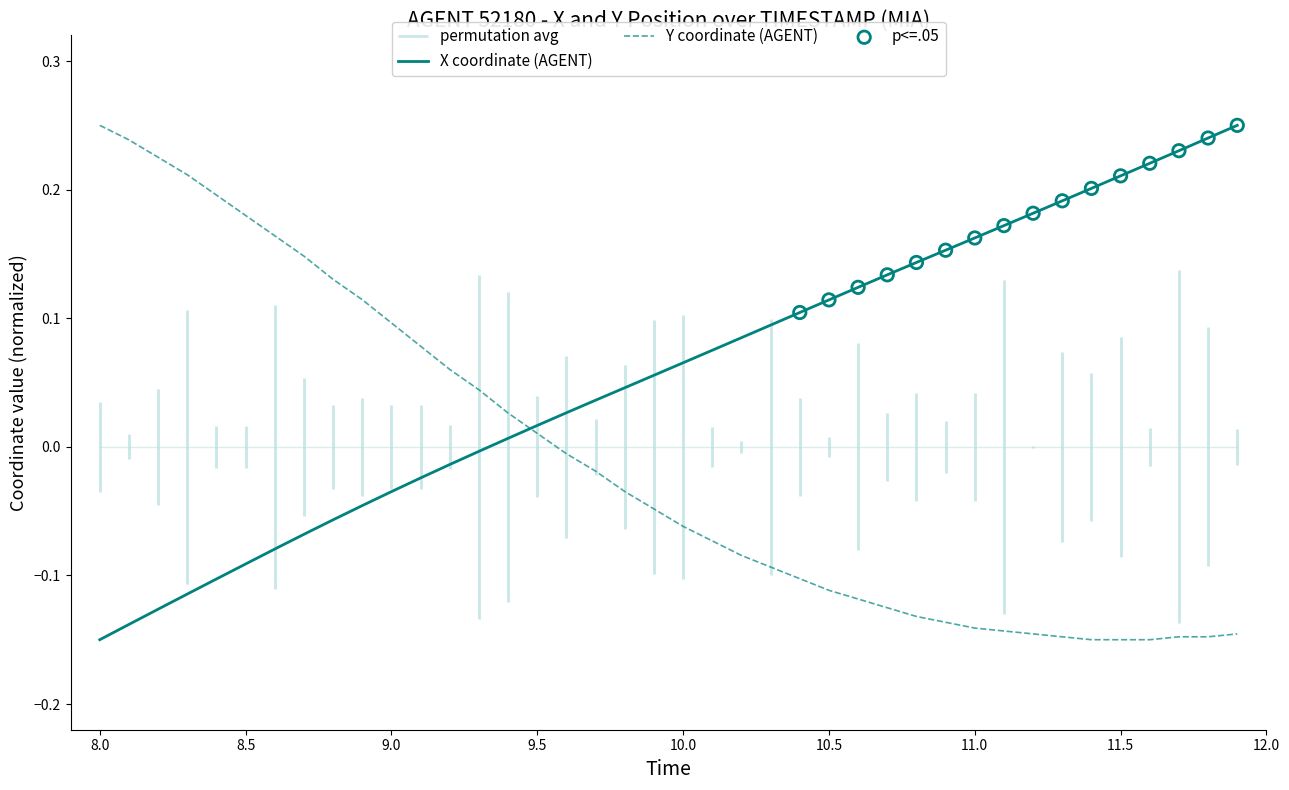

Which category has the lowest value in the X coordinate (AGENT) series?

8.0